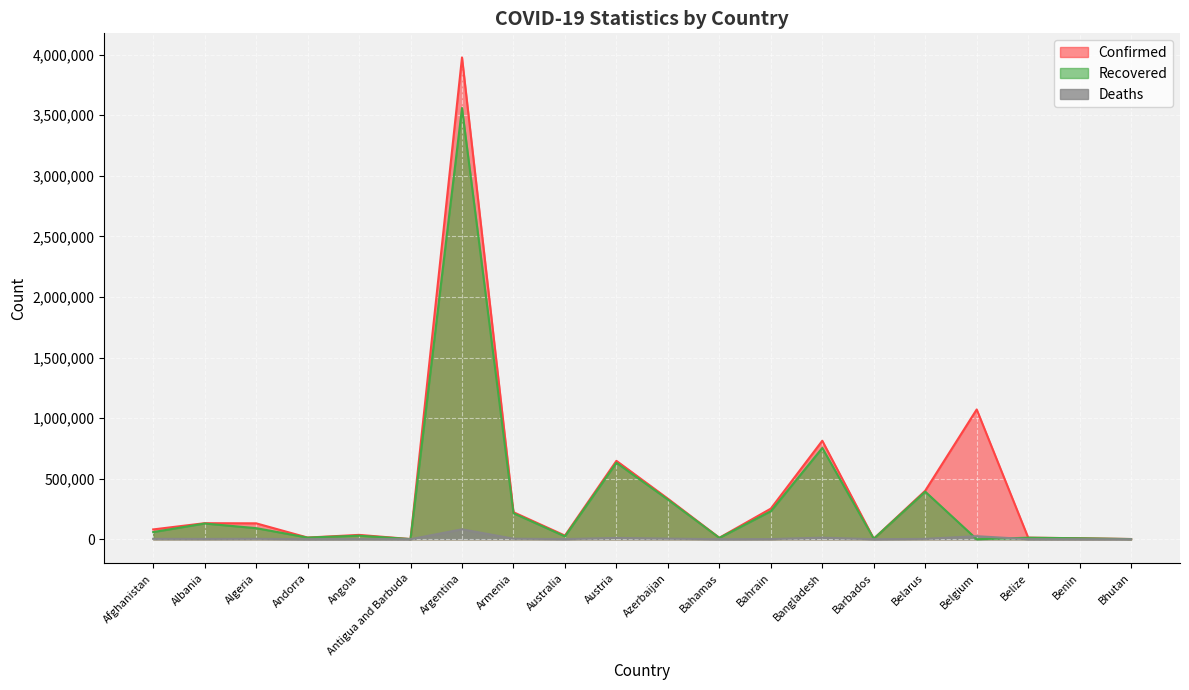

How many interior local valleys does the Deaths series have?

6